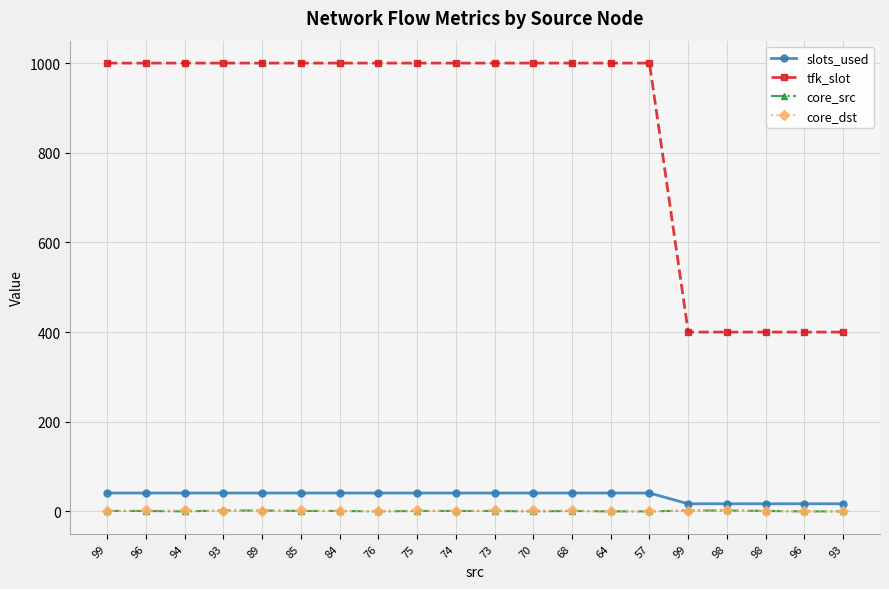

True or false: slots_used has more than 0 points higher than both neighbors.

False